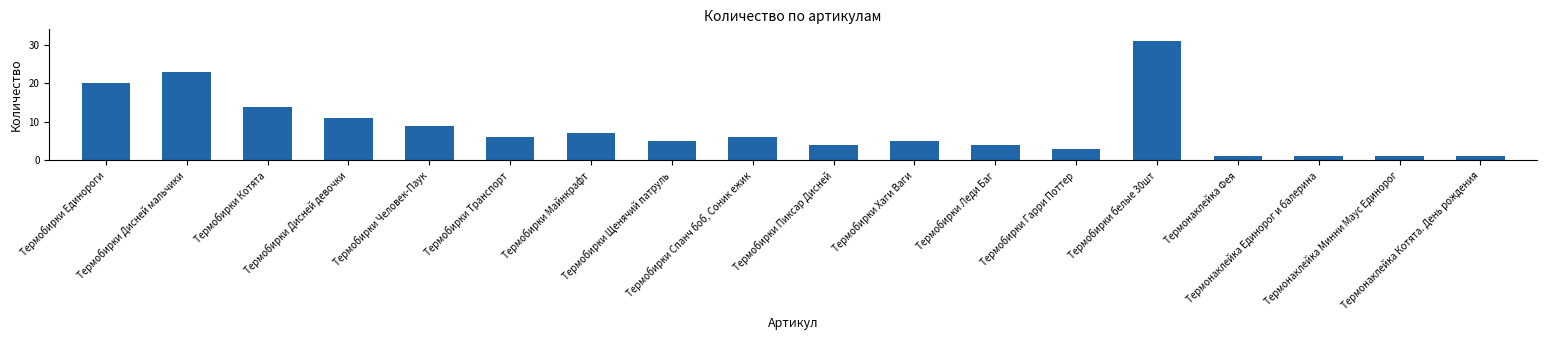

Which has a higher value, Термобирки Котята or Термобирки Человек-Паук?

Термобирки Котята